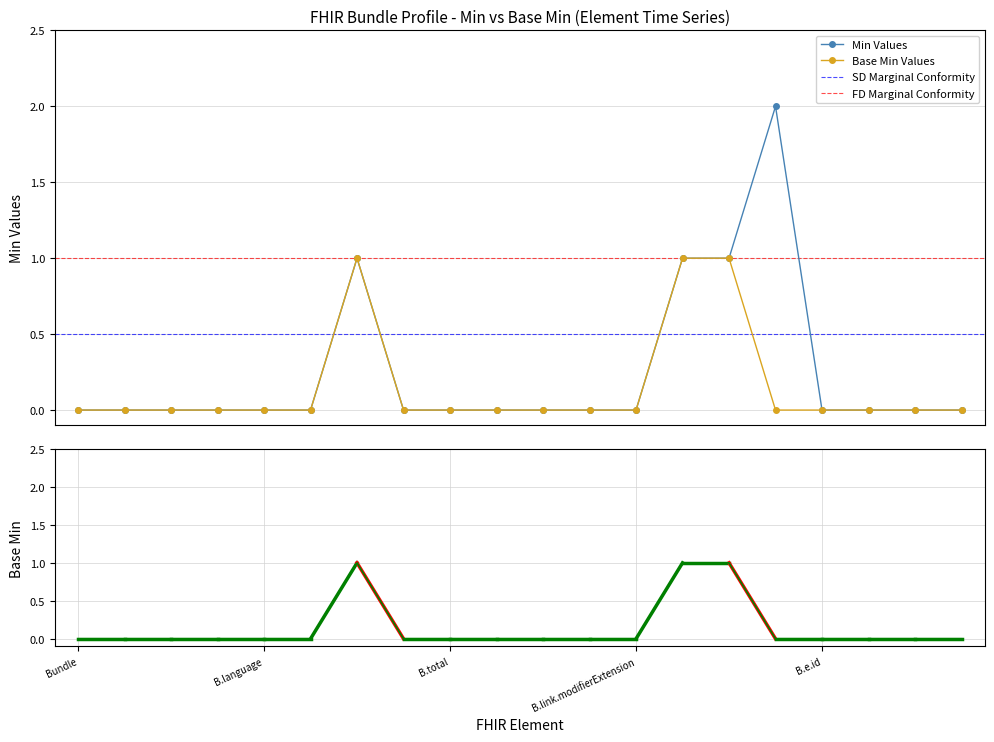

Is the value of min_values at 5 greater than the value of base_min_values at 15?

No